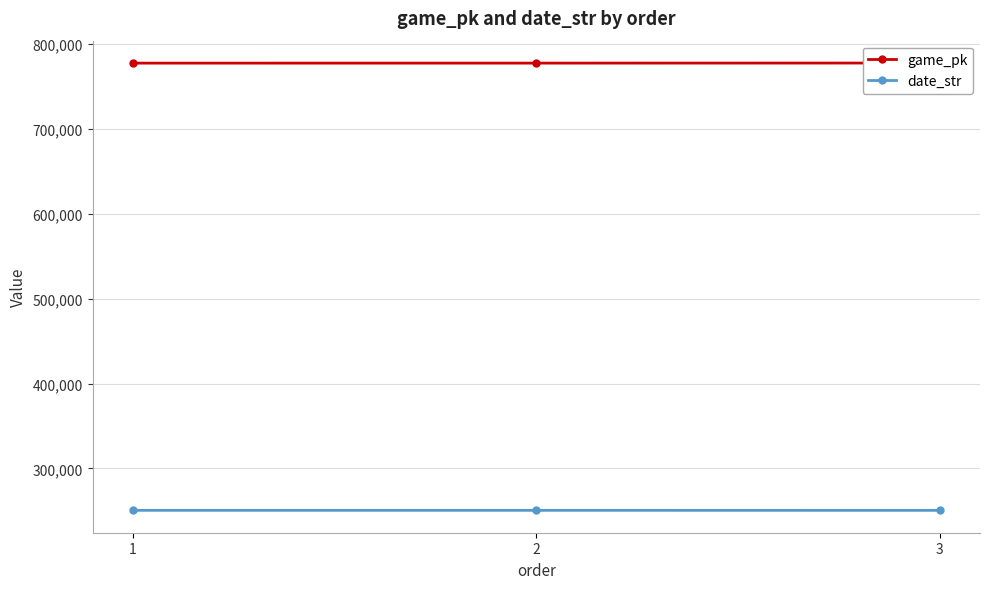

What is the sum of all game_pk values?

2331412